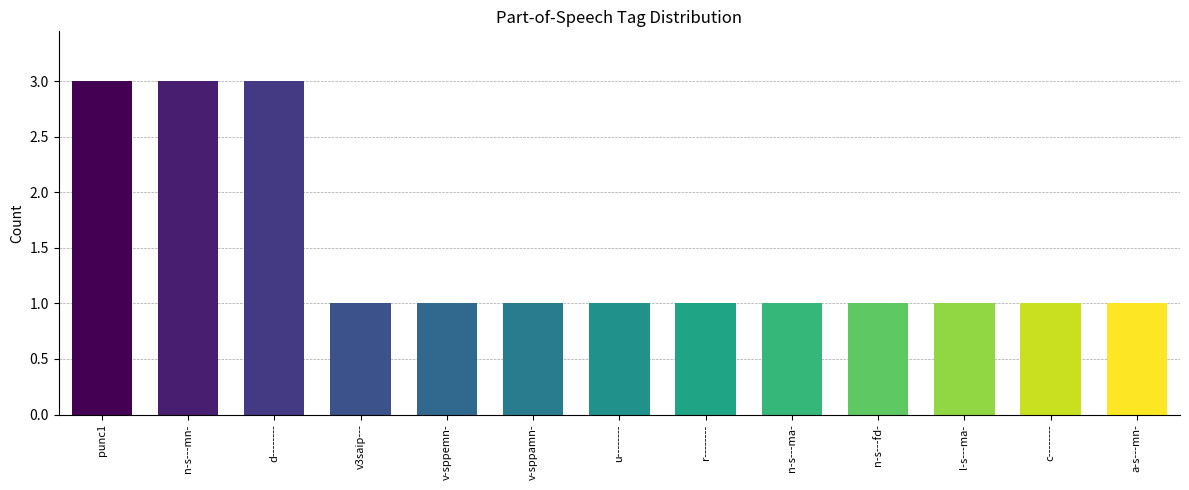

What is the sum of all values?

19